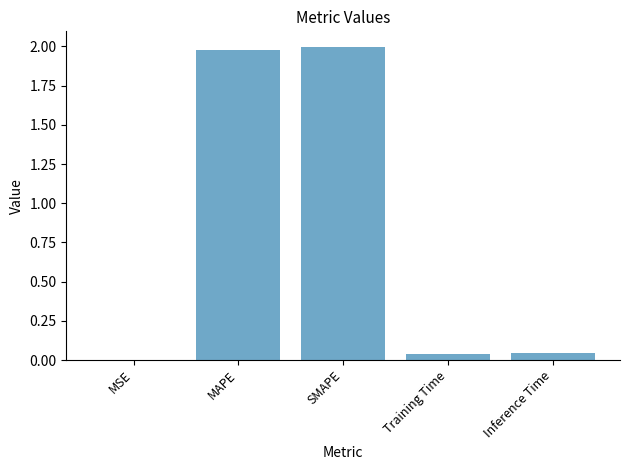

Is it true that the value at MAPE is 3.4?

False